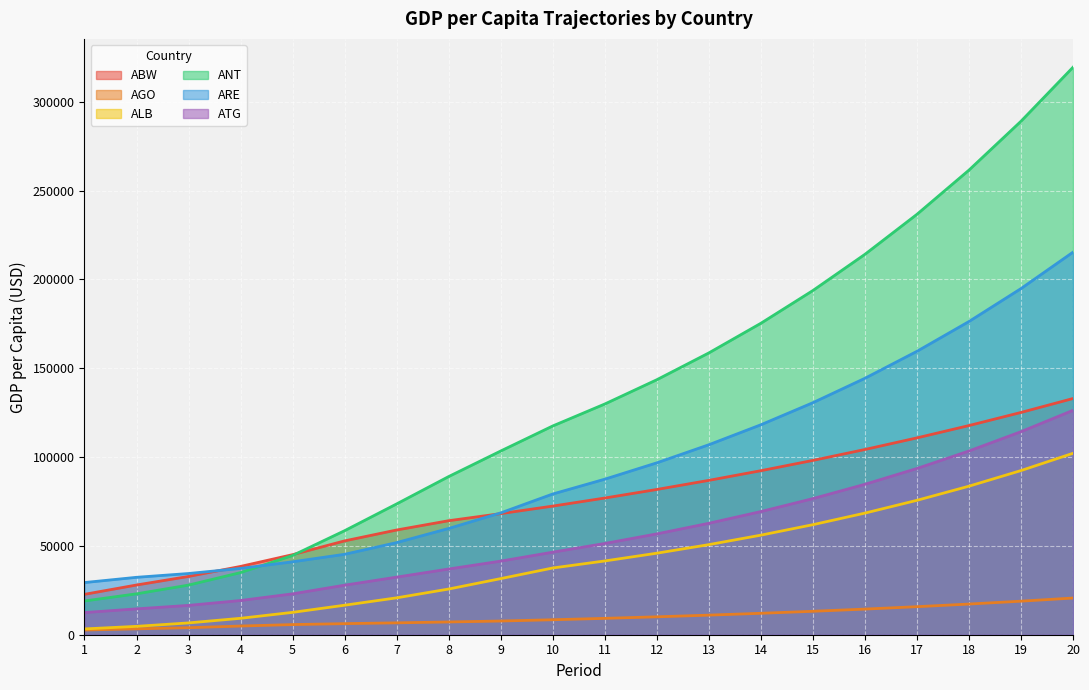

What is the average value of the AGO series?

9964.4